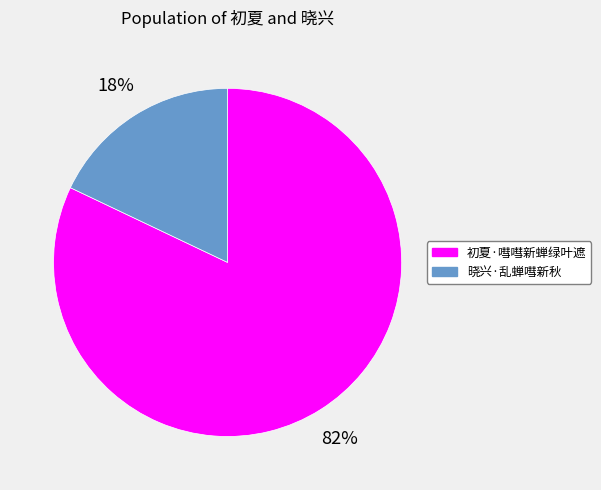

What percentage is the 初夏·嘒嘒新蝉绿叶遮 slice, to the nearest percent?

82%